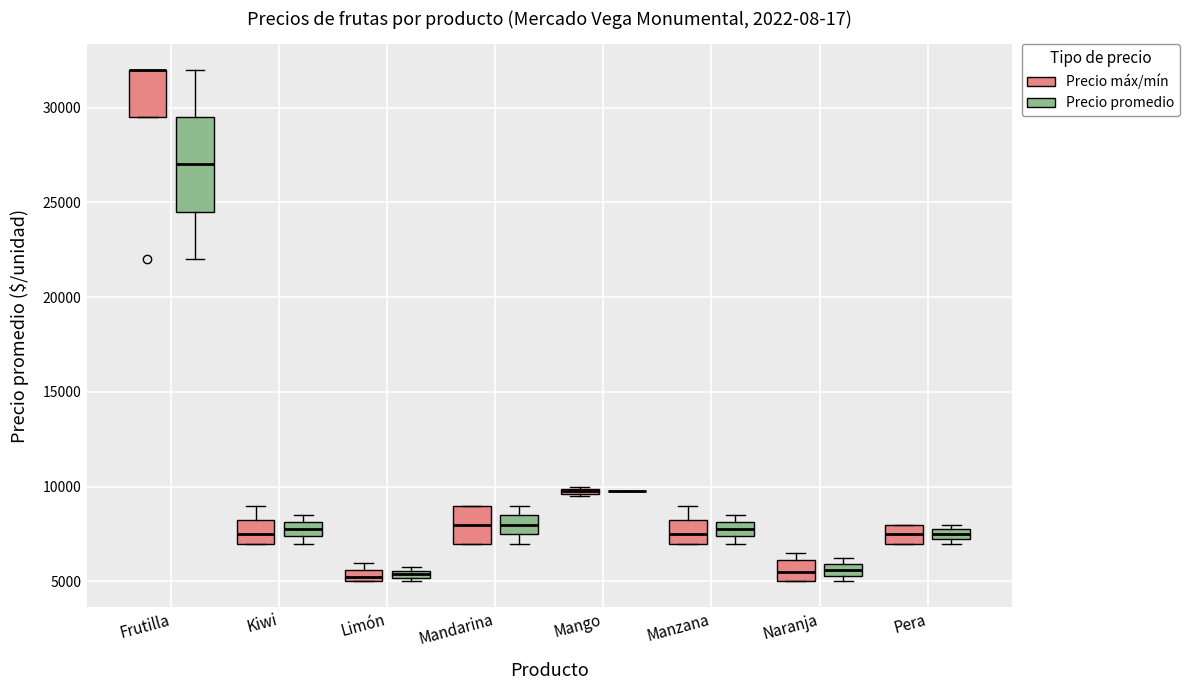

Which box is the tallest, from its lower edge to its upper edge?

Frutilla (Precio promedio)